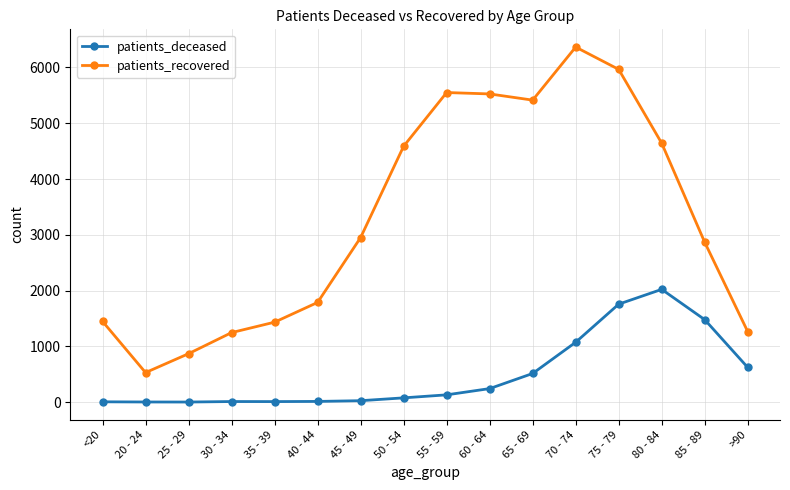

True or false: patients_deceased has more than 0 points higher than both neighbors.

True